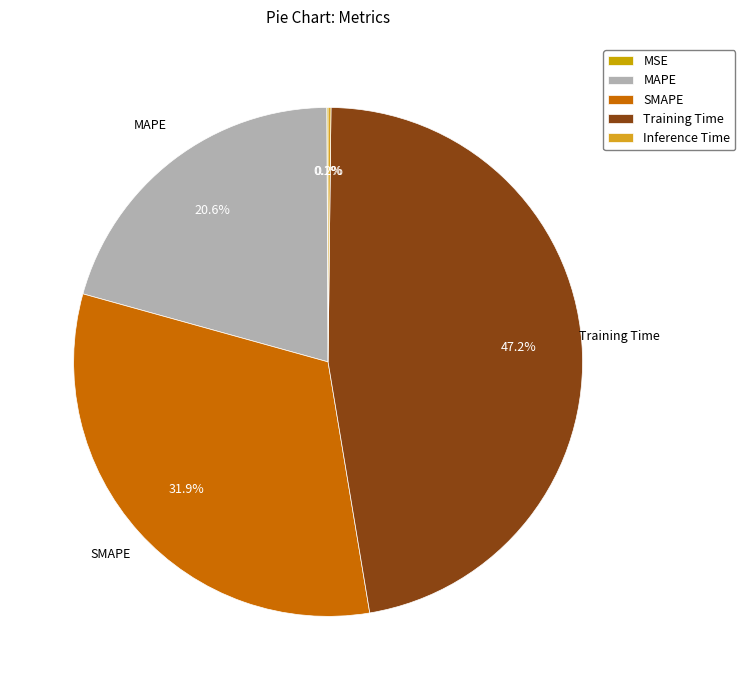

Combined, what portion of the pie is SMAPE and Inference Time?

32.1%